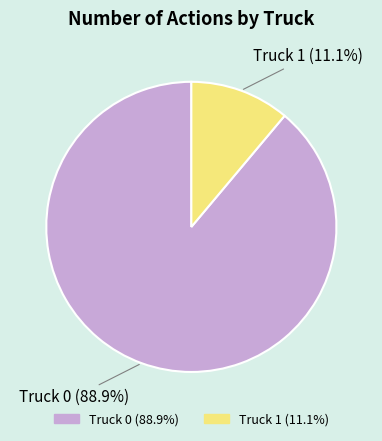

What is the majority slice?

Truck 0